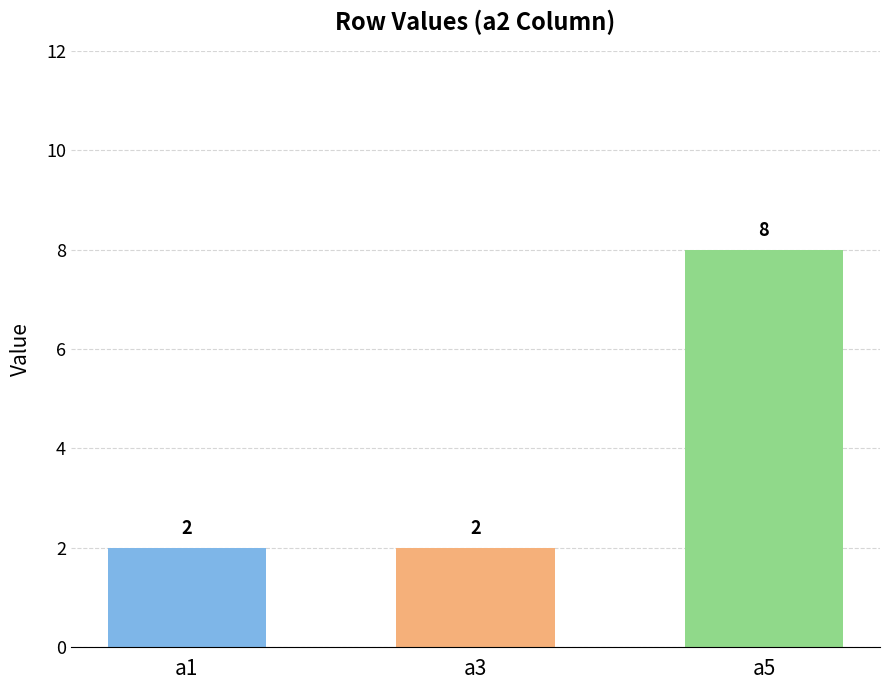

How many values exceed 2?

1